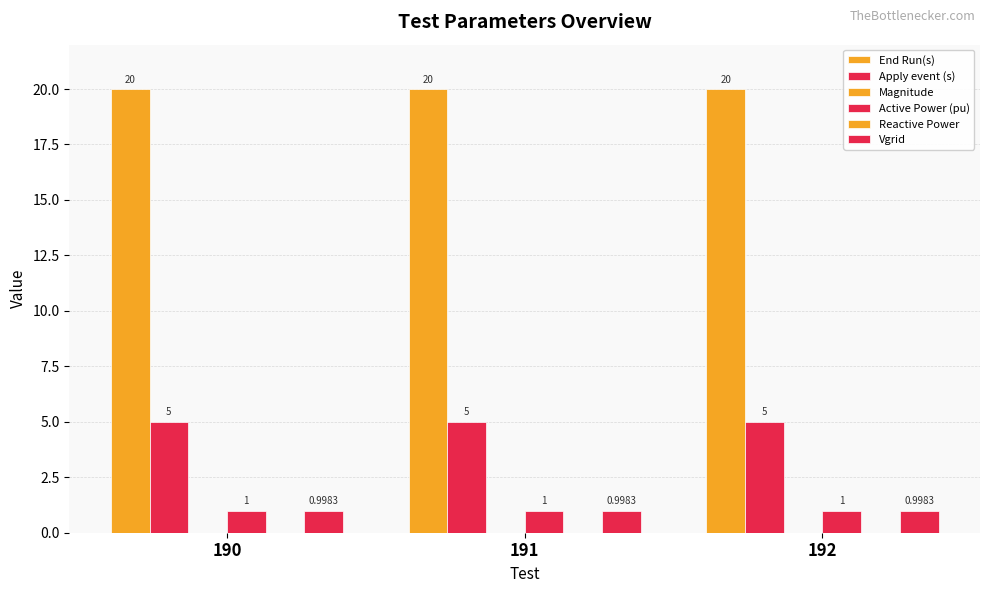

What is the difference between the highest and lowest values at 192?

20.0